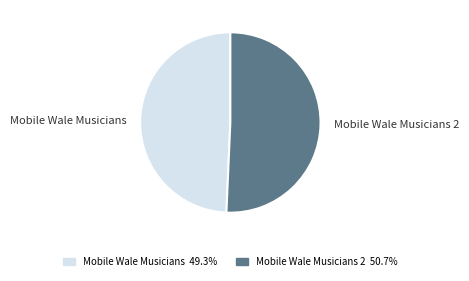

Count the number of slices in the pie.

2